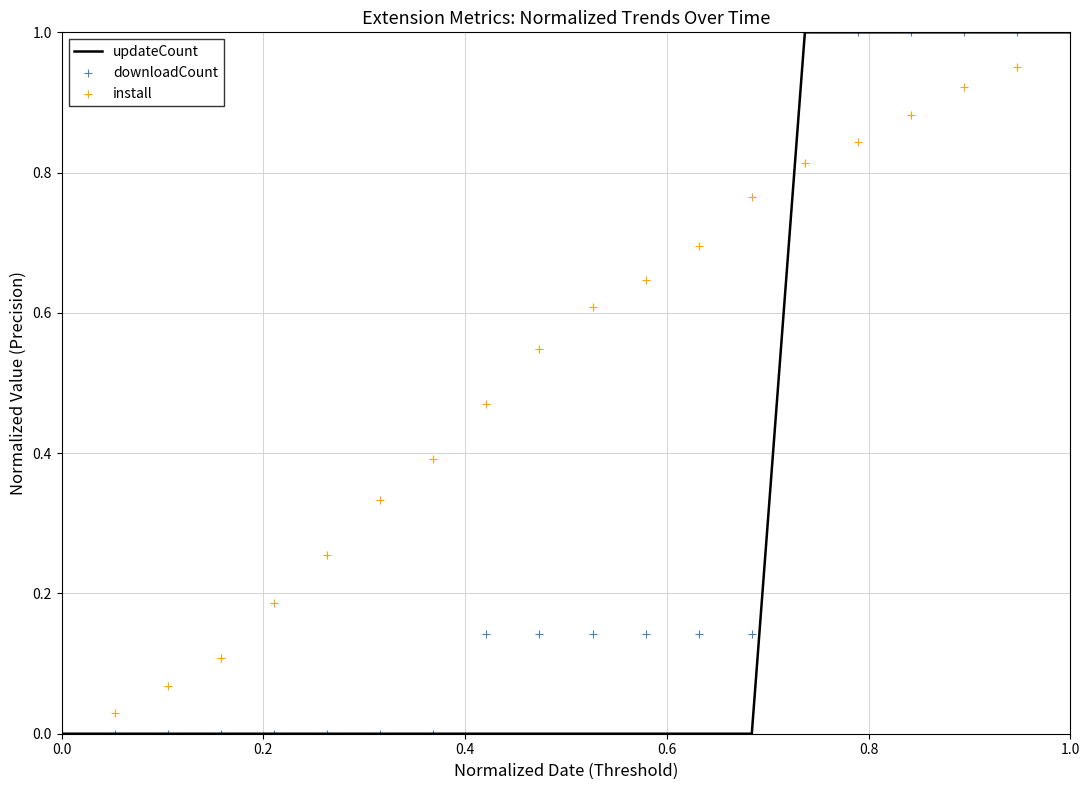

Which series has the largest Y range (max minus min)?

updateCount